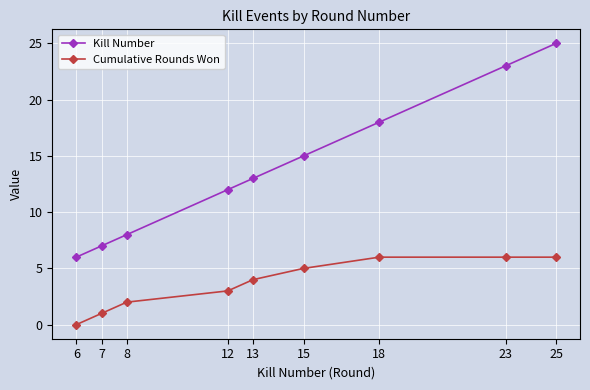

How many data points does each series have?

9